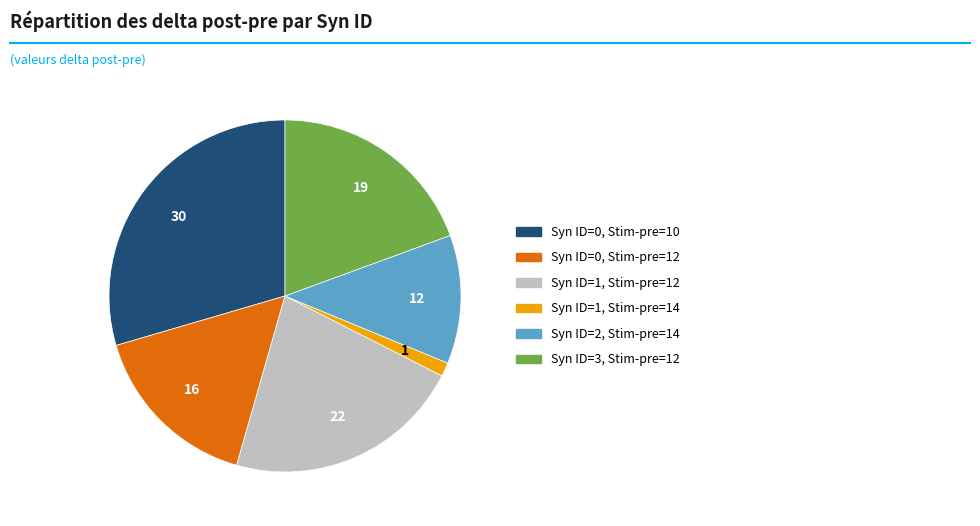

Is there a majority slice in this chart?

No